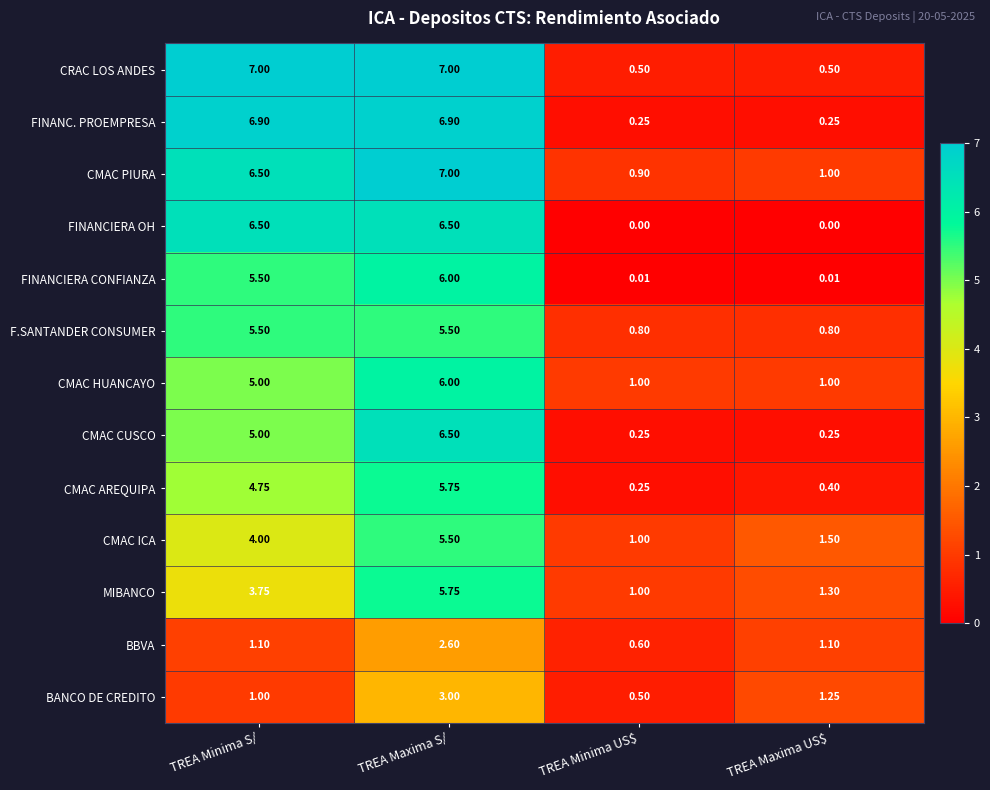

What is the difference between the highest and lowest values at TREA Maxima S/?

4.4